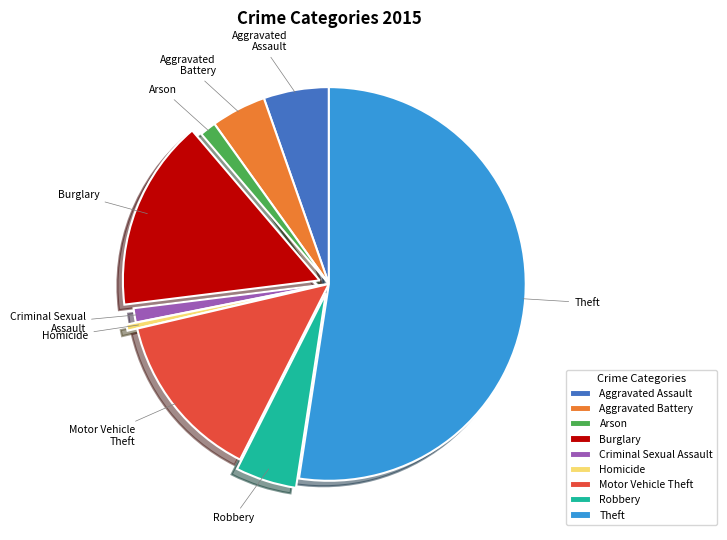

How many slices are in this pie chart?

9